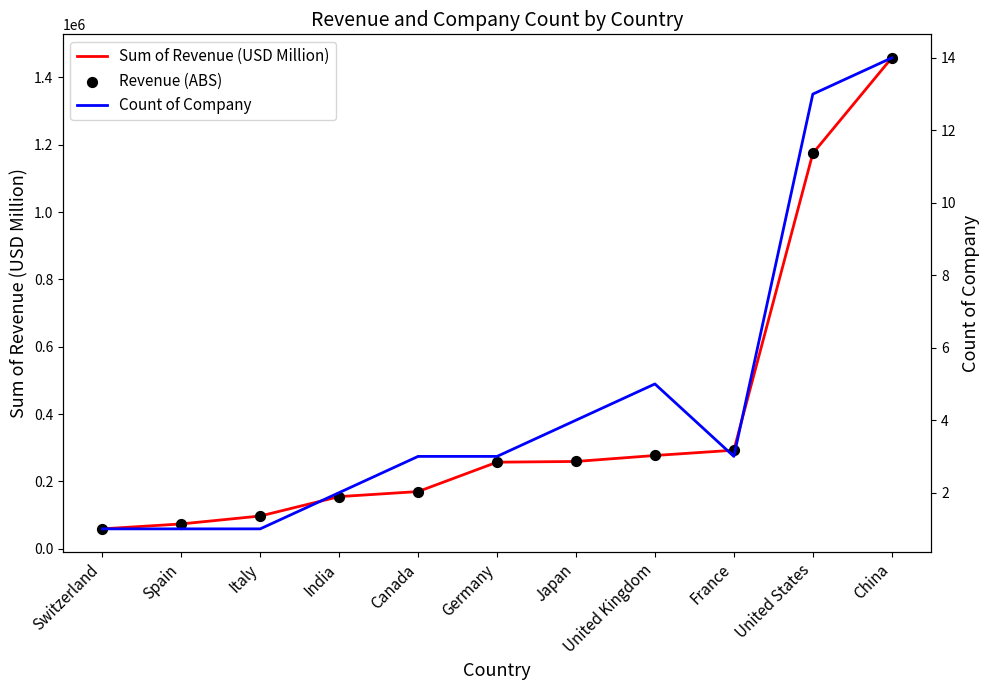

Which series has the widest spread of Y values?

Sum of Revenue (USD Million)